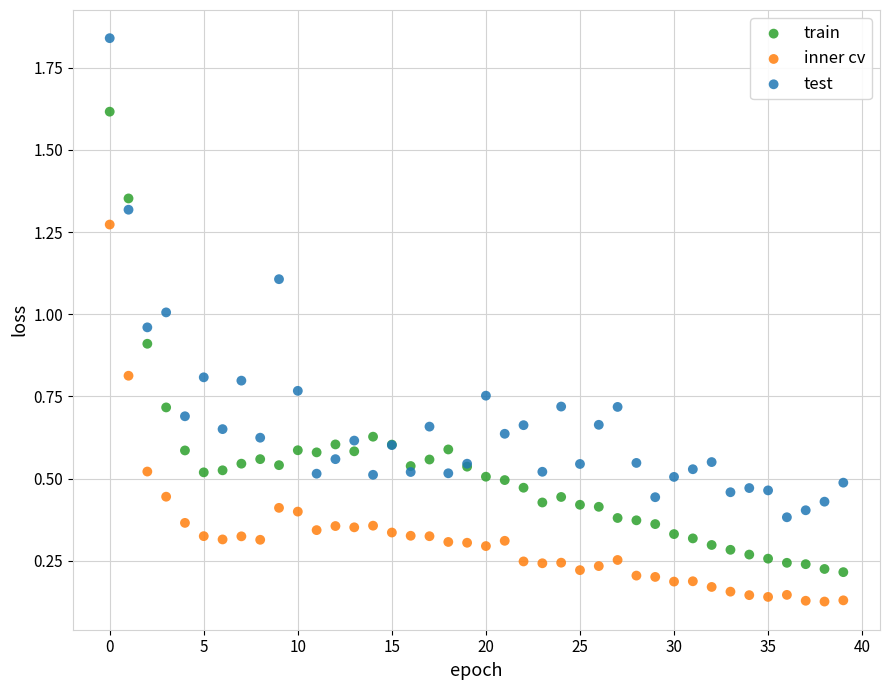

Which series reaches the maximum Y coordinate?

test